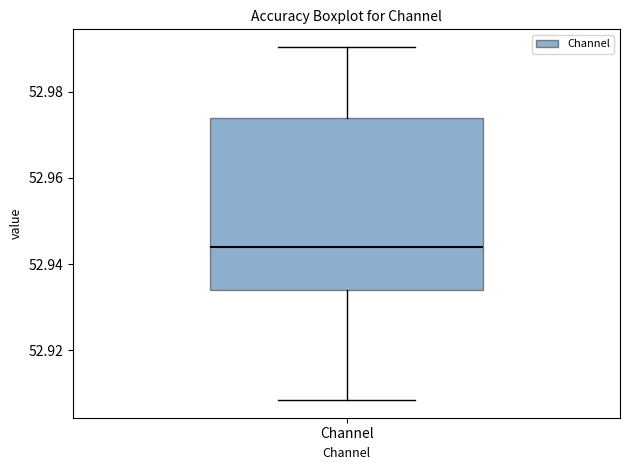

Read this box plot against the y-axis: the position of the median line, the range covered by the box, and the ends of both whiskers. The values are not printed on the chart, so give them approximately, as read against the axis.

median 52.944, box 52.934 to 52.974, whiskers 52.908 to 52.990